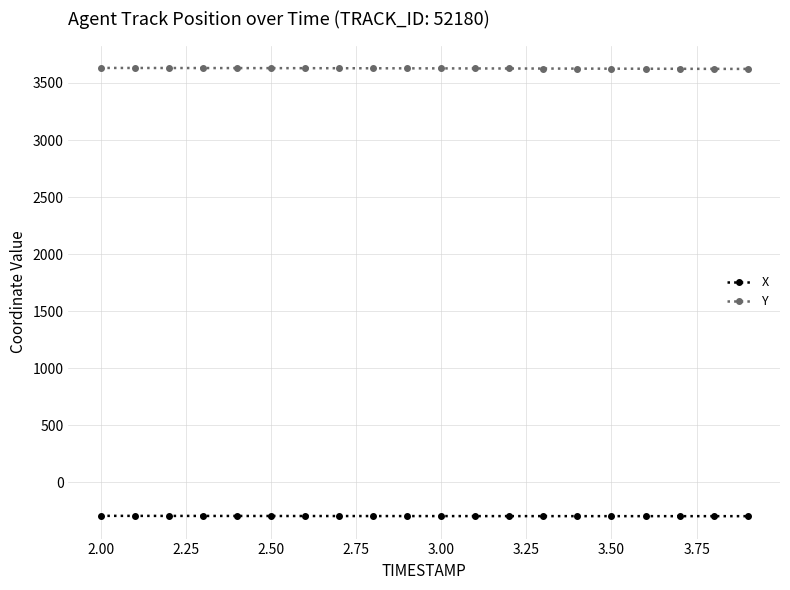

What is the maximum value for Y?

3631.9